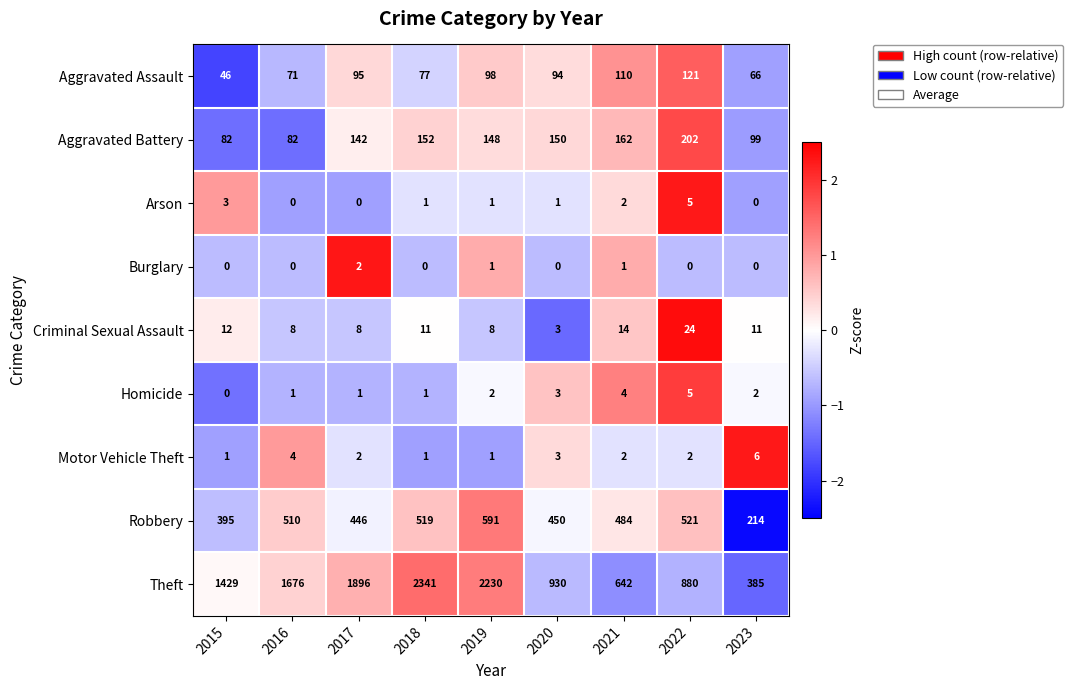

How many categories are shown in the chart?

9